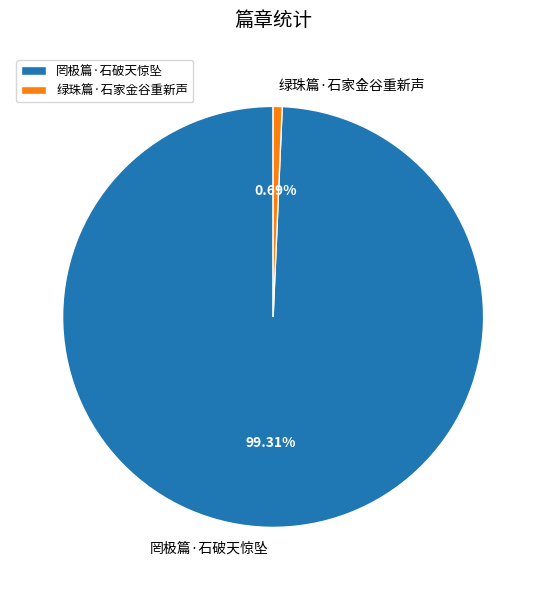

Is there any slice that represents more than half of the pie?

Yes